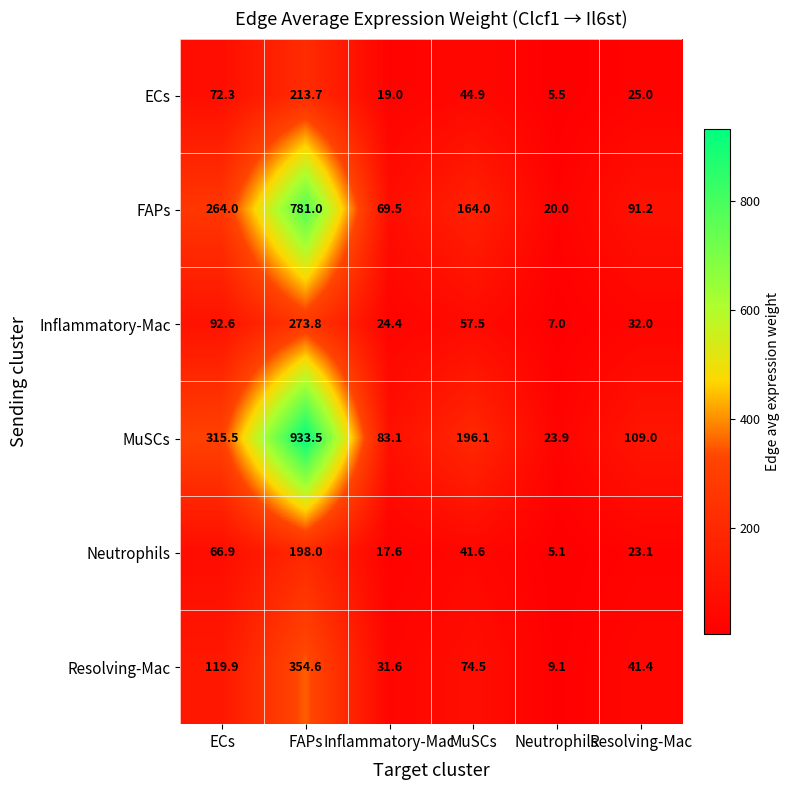

Read the Inflammatory-Mac value at ECs.

92.6